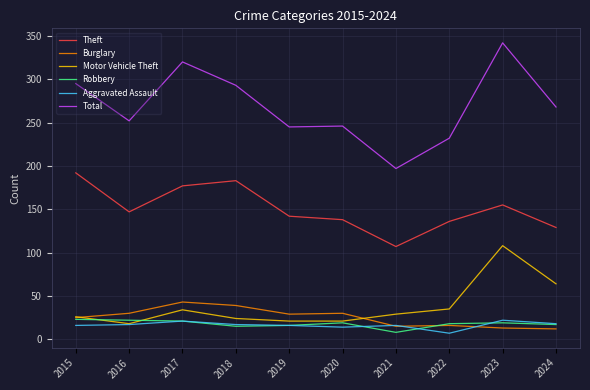

What is the difference between the maximum and second lowest values in the Theft series?

63